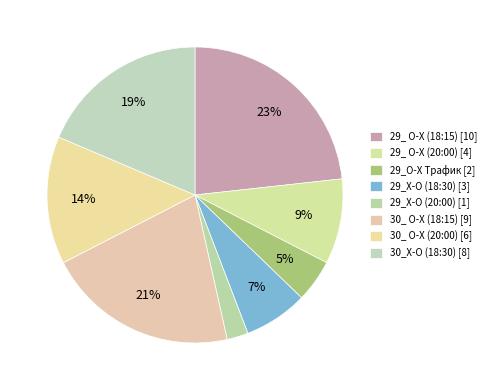

To the nearest percent, what is the difference between the 30_ О-Х (18:15) and 29_О-Х Трафик slice percentages?

16%